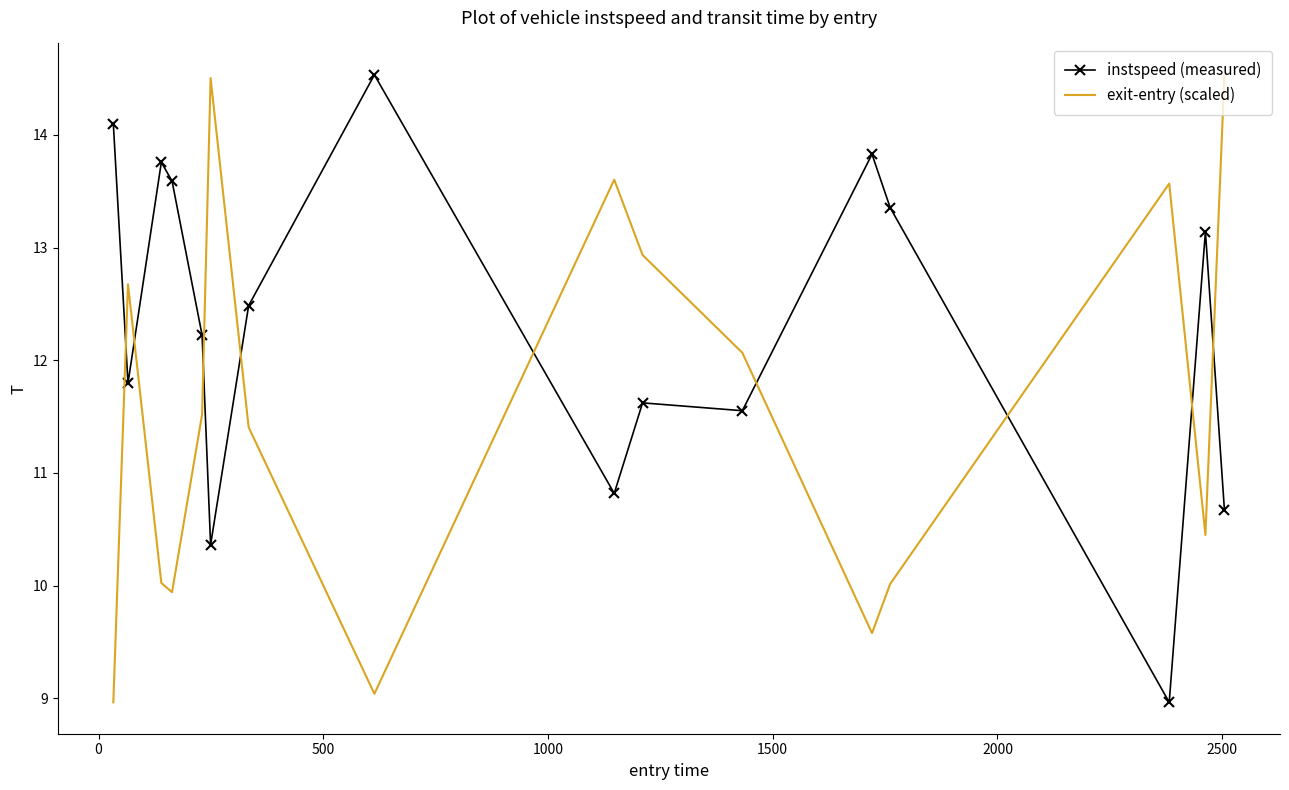

List the series in order of their overall mean, highest first.

instspeed (measured), exit-entry (scaled)